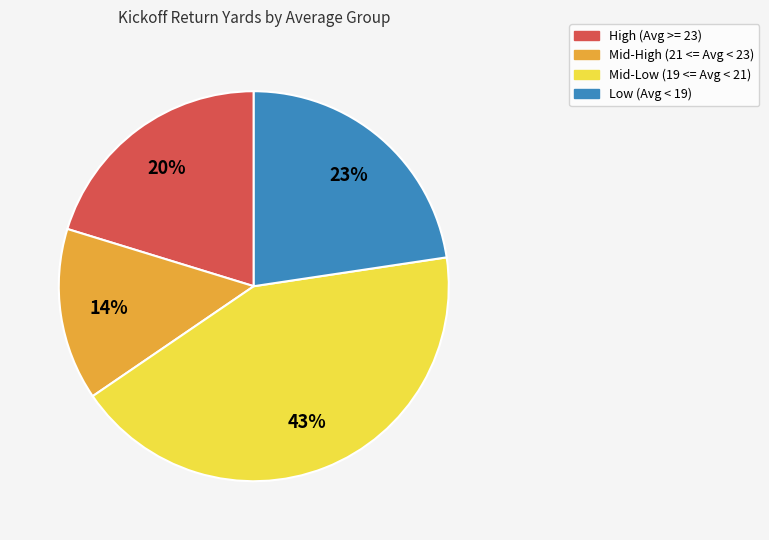

True or false: Mid-High (21 <= Avg < 23) accounts for 14% of the total.

True